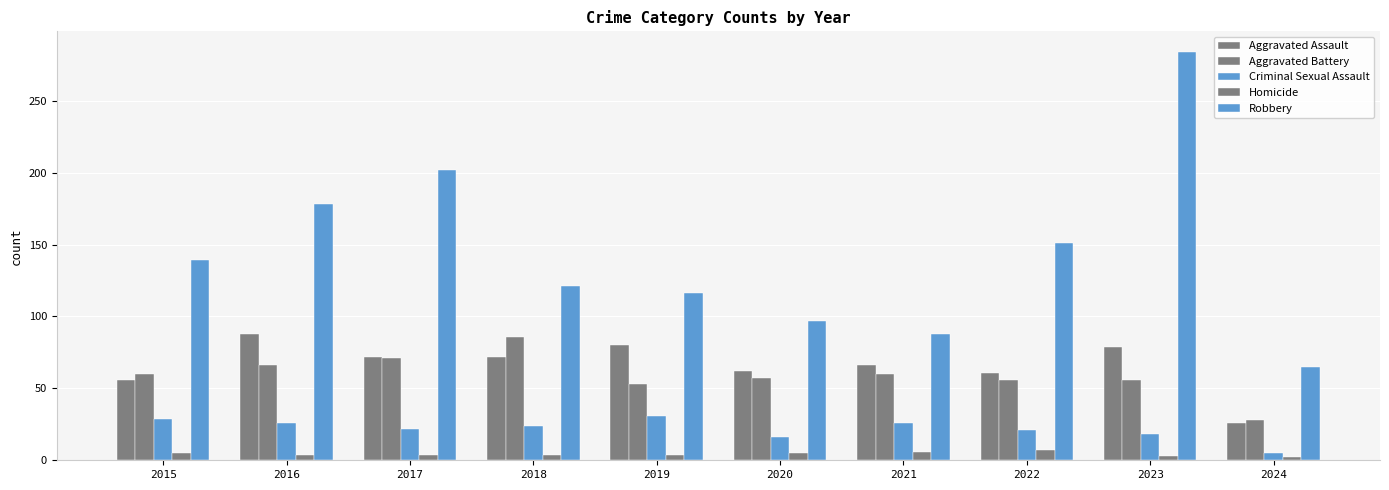

What value does the Aggravated Battery series have at 2020, to the nearest 5?

55